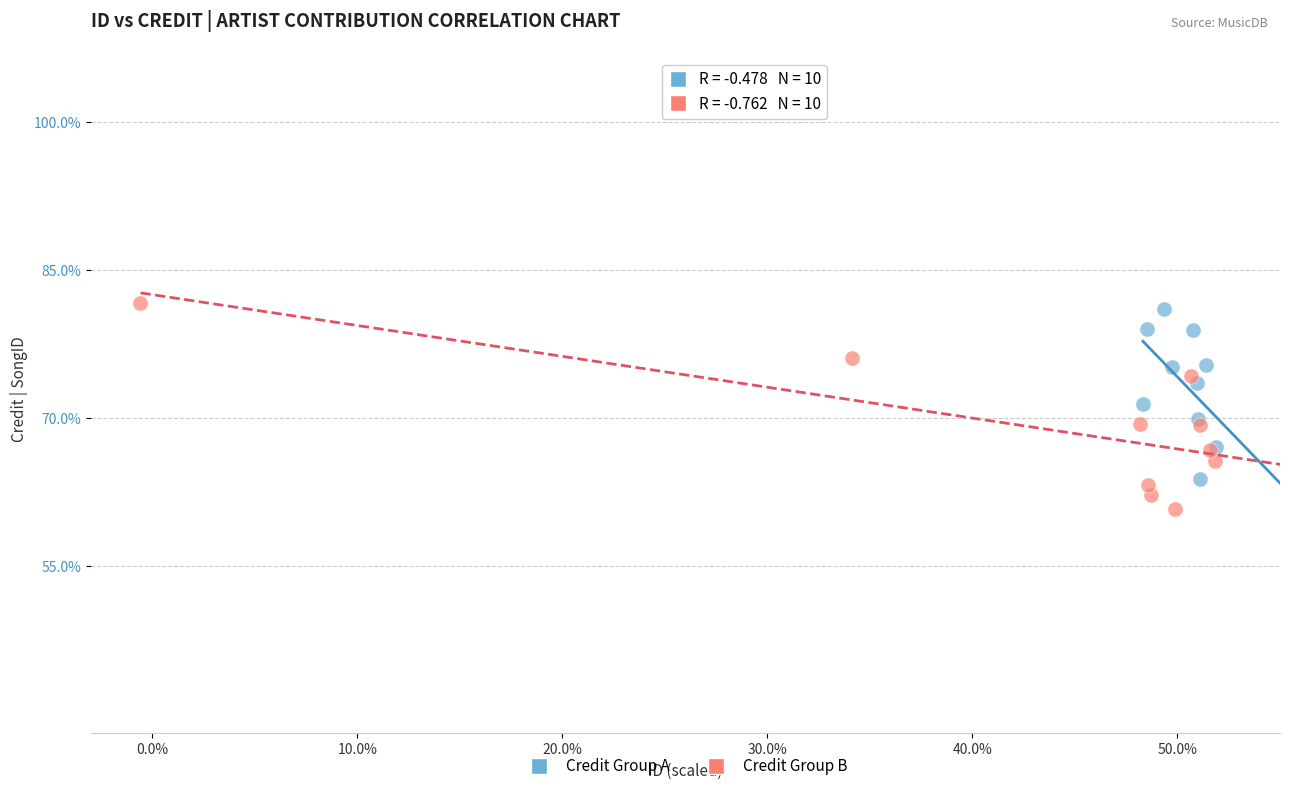

What are all the series names shown in the legend?

Credit Group A, Credit Group B